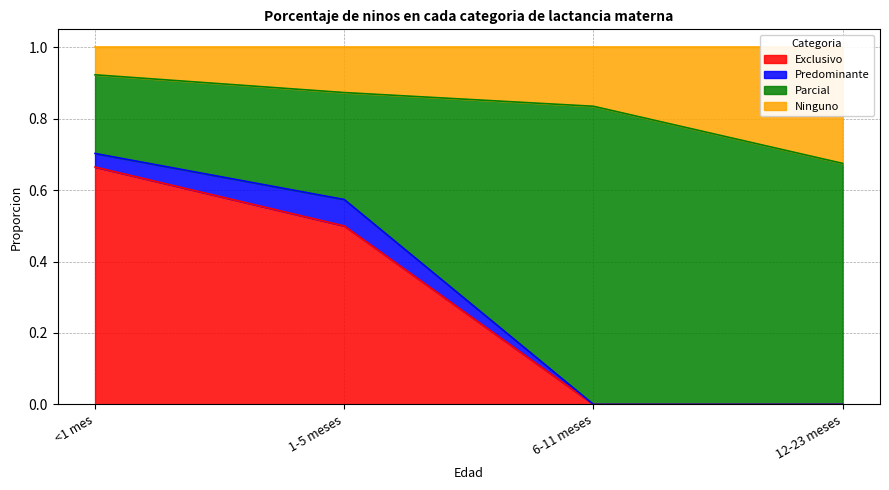

Which category has the lowest value across all series?

6-11 meses